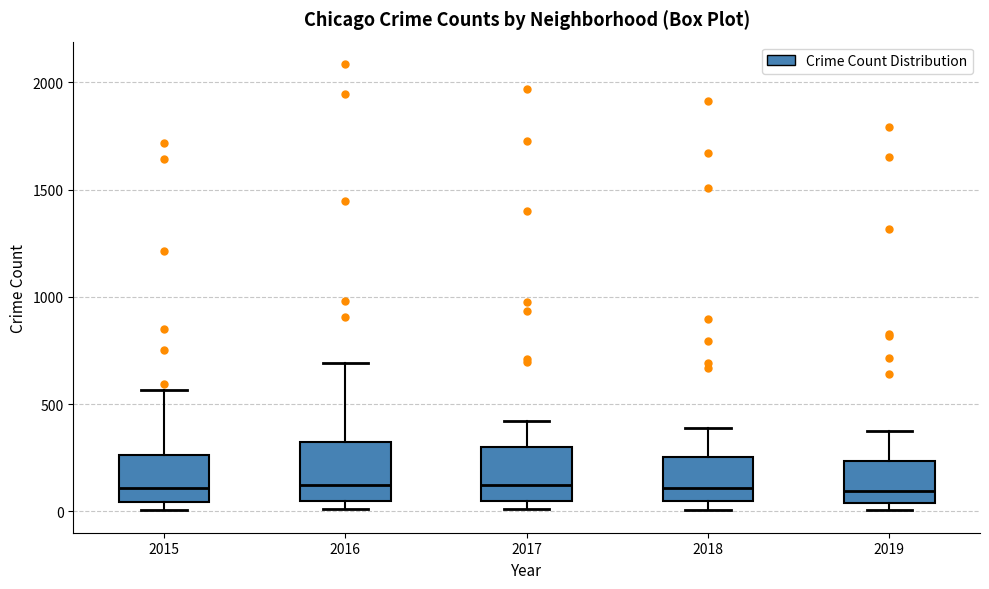

Where is the lower edge of the box at x = 2018 on the y-axis? The values are not printed on the chart, so give them approximately, as read against the axis.

50